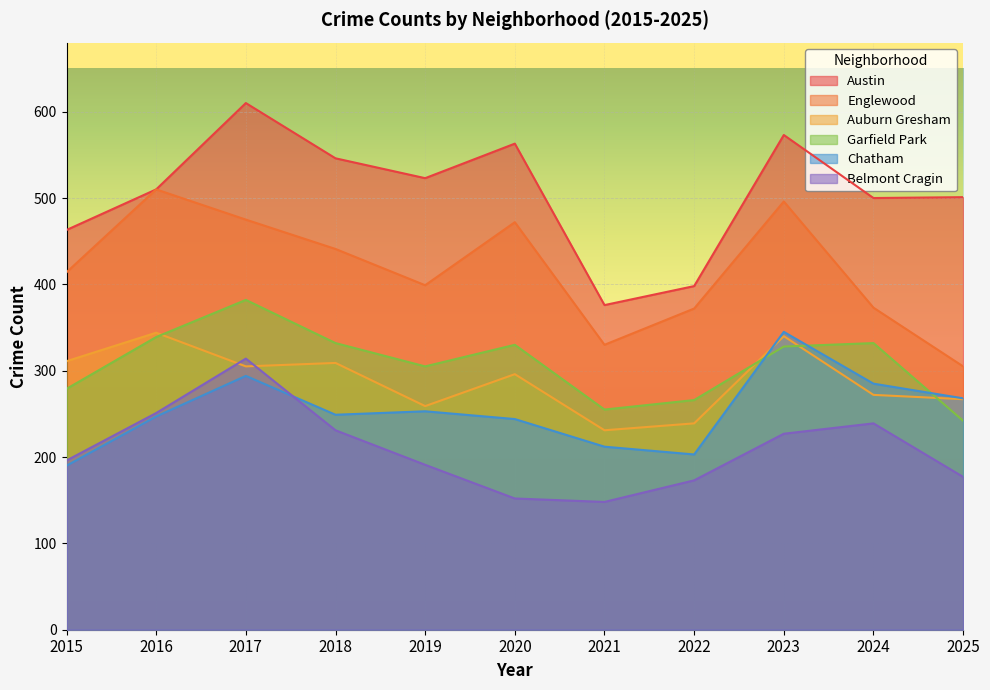

Rank the categories by Belmont Cragin value from lowest to highest.

2021, 2020, 2022, 2025, 2019, 2015, 2023, 2018, 2024, 2016, 2017